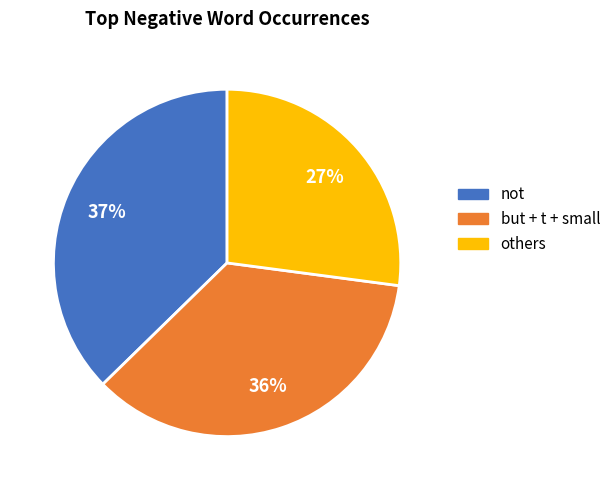

What percentage is the others slice, to the nearest percent?

27%